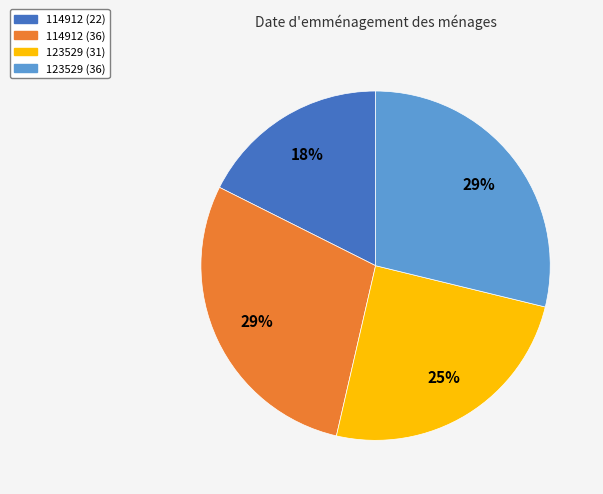

Which category has the smallest portion of the pie?

114912 (22)